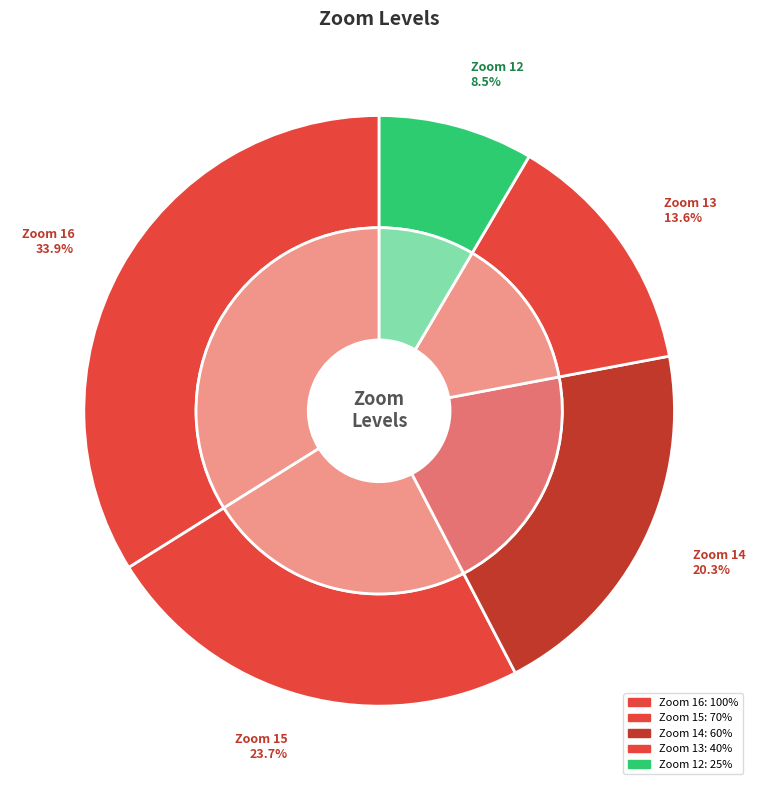

Rank the categories by value from highest to lowest.

16, 15, 14, 13, 12